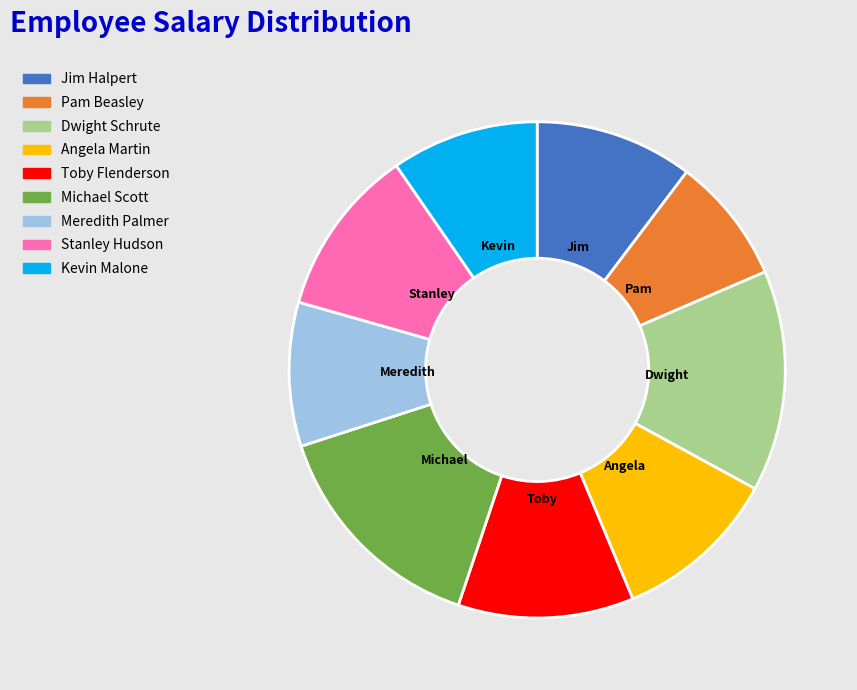

Combined, do Angela Martin and Kevin Malone account for over 50%?

No